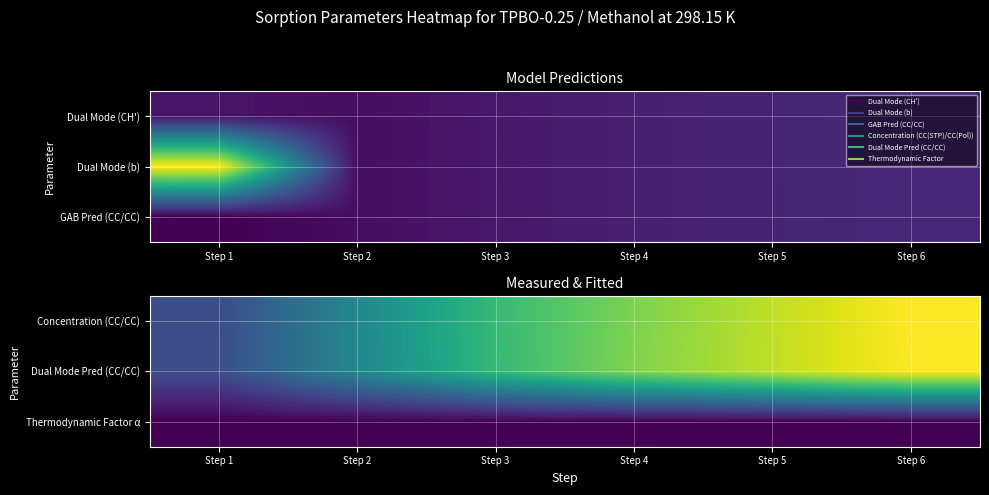

At which category does the chart reach its peak across all series?

Step 6